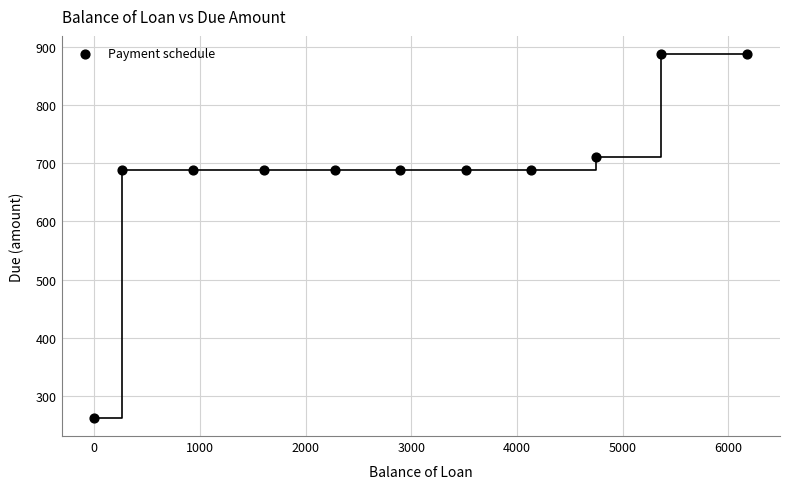

What is the average Y value?

688.2